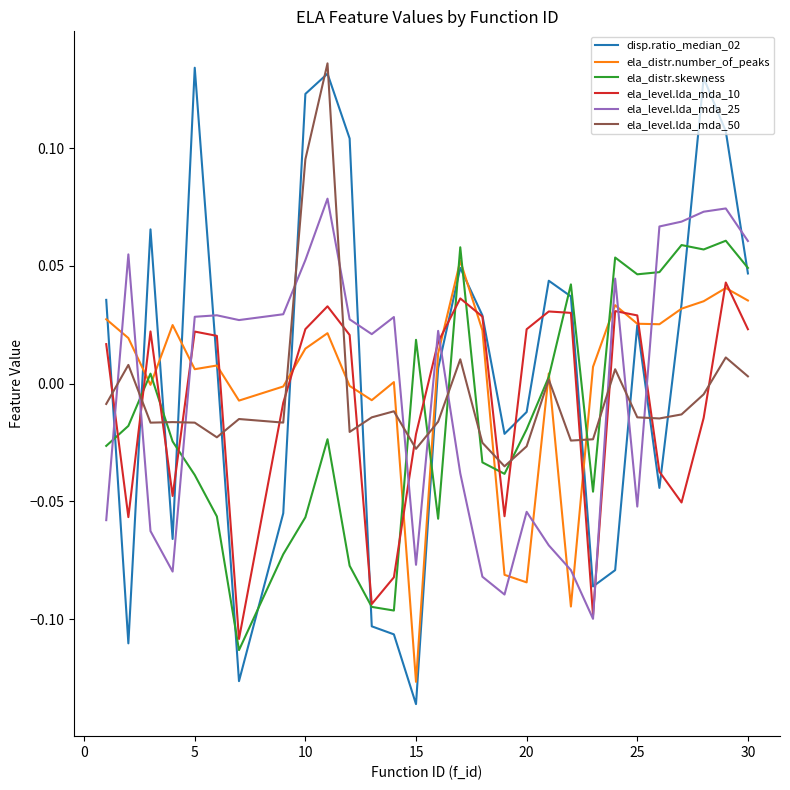

How many values in the disp.ratio_median_02 series are below 0?

12